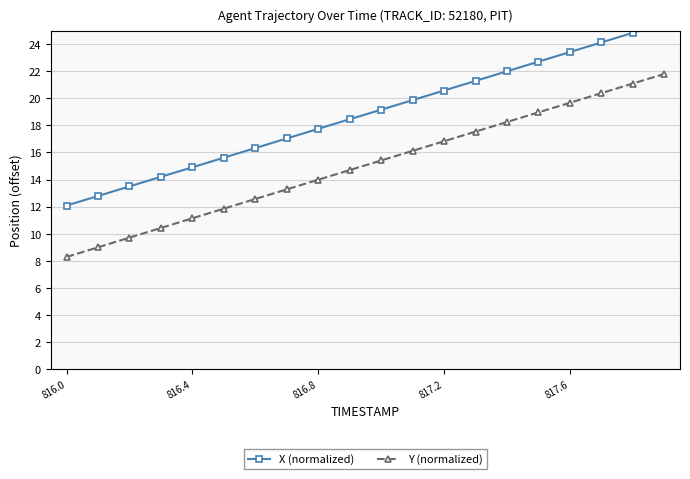

Does the chart display data point markers on the line(s)?

Yes